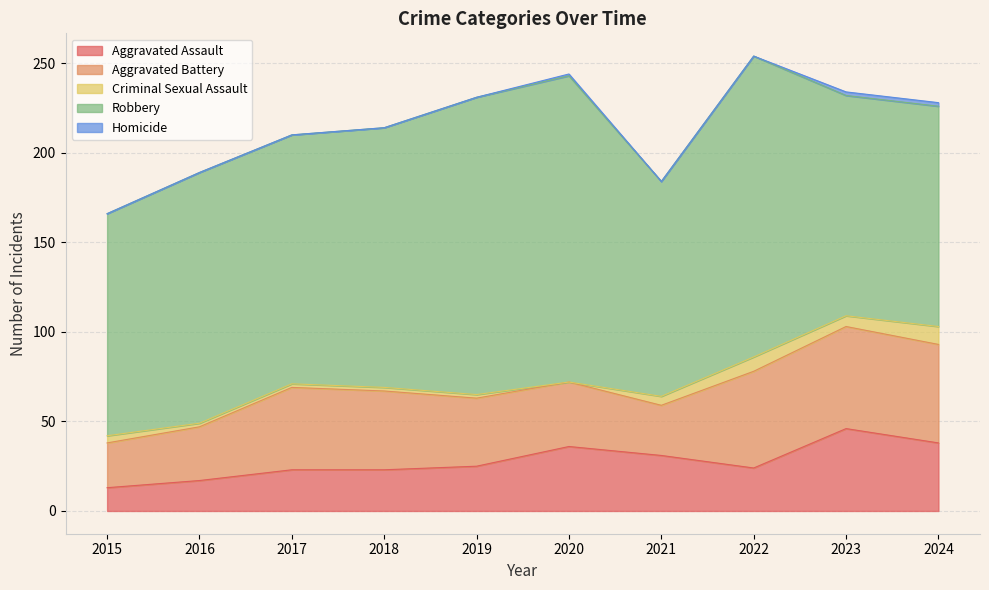

Rank the categories by Criminal Sexual Assault value from highest to lowest.

2024, 2022, 2023, 2021, 2015, 2016, 2017, 2018, 2019, 2020